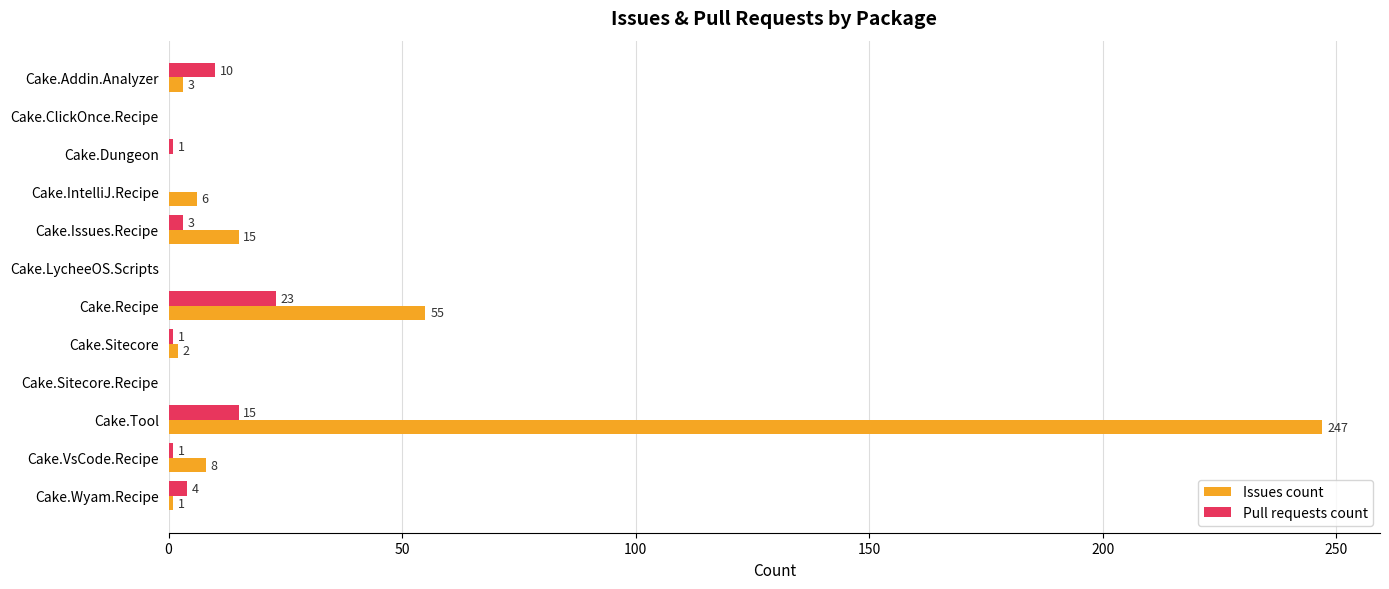

What is the sum of all Issues count values?

337